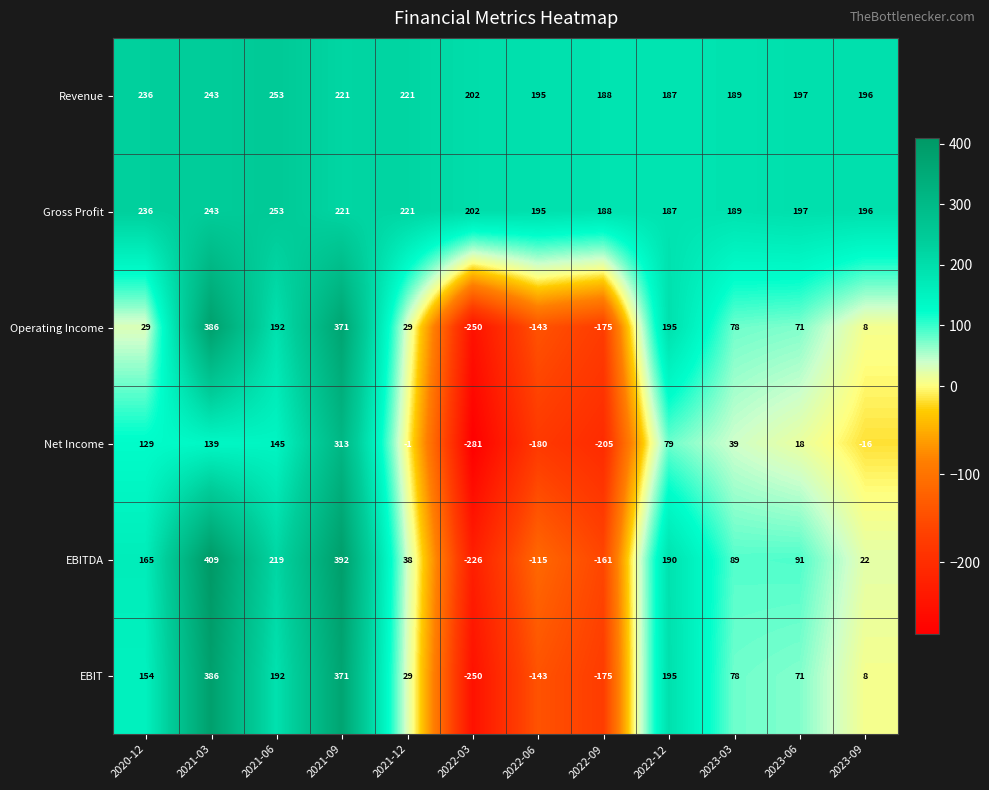

Read the Net Income value at 2023-03.

39